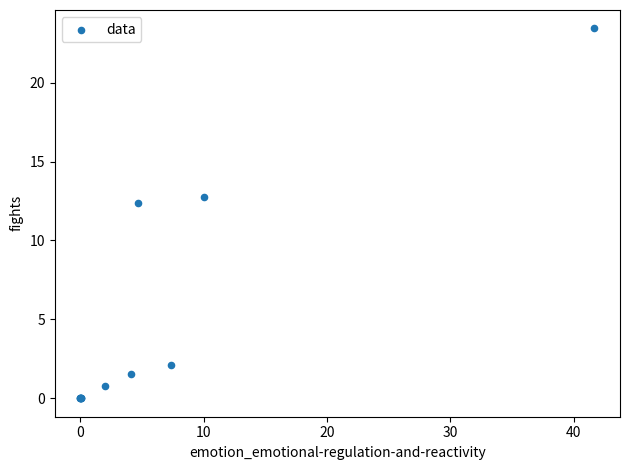

What Y value in the scatter plot is closest to 11?

12.4